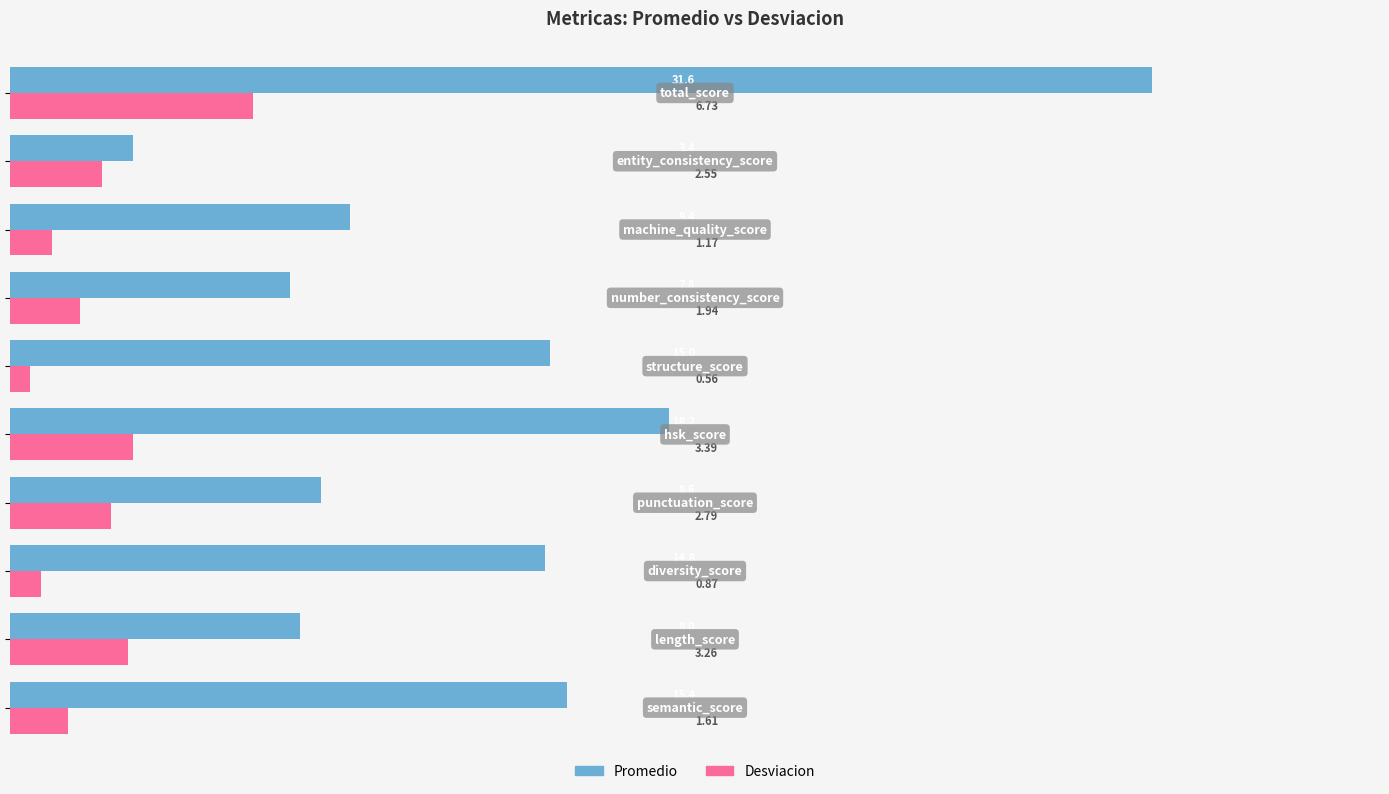

What is the highest value of the Promedio series?

31.6